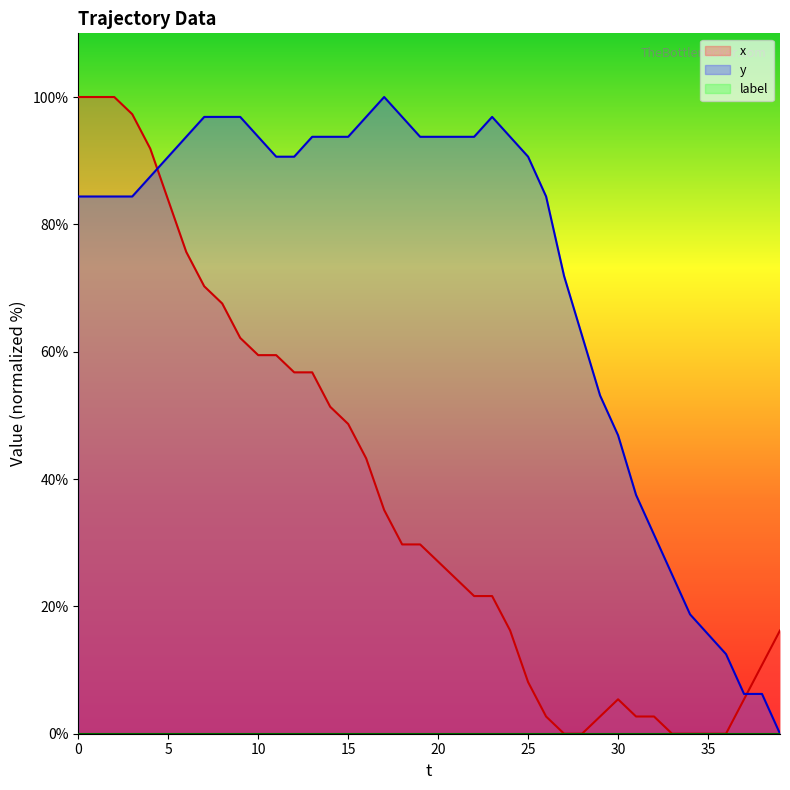

List the series in order of their peak value, highest first.

x, y